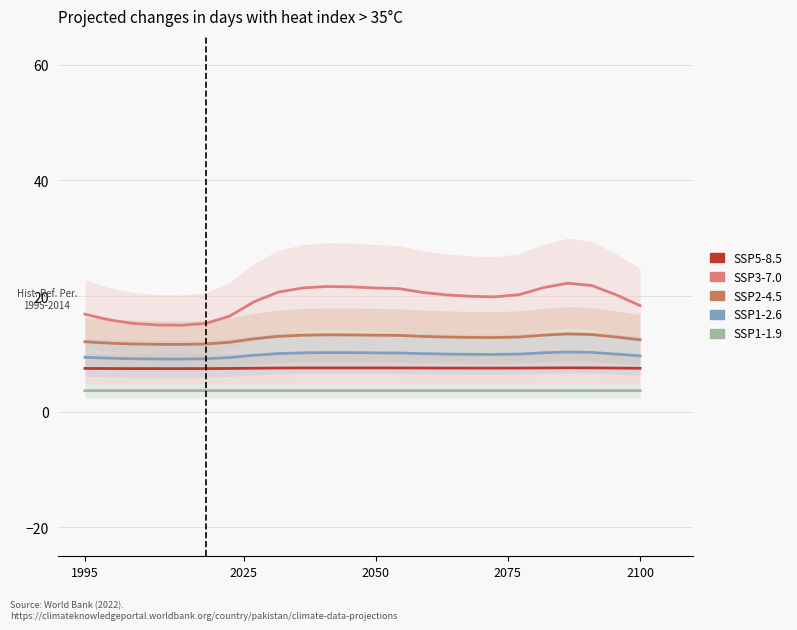

Read the SSP5-8.5 value at 2025.

7.5